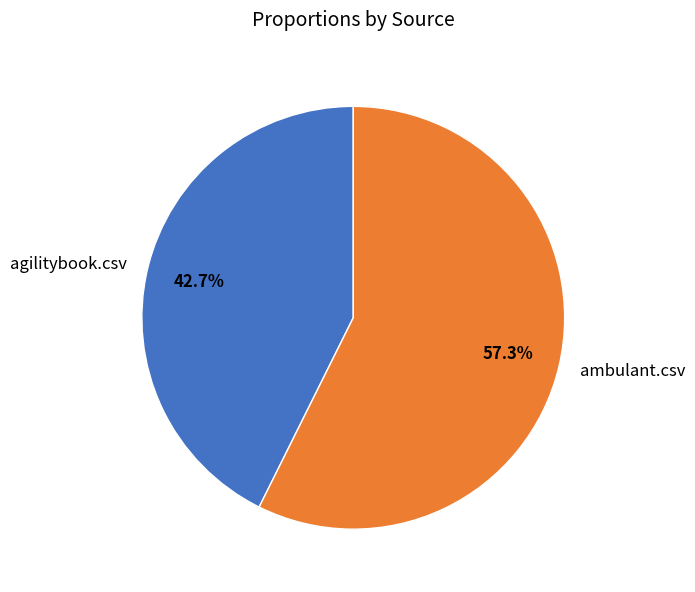

How many slices are in this pie chart?

2